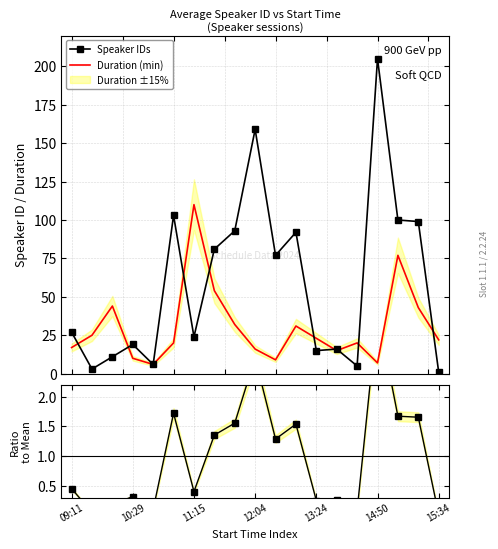

How many series are shown in this chart?

3